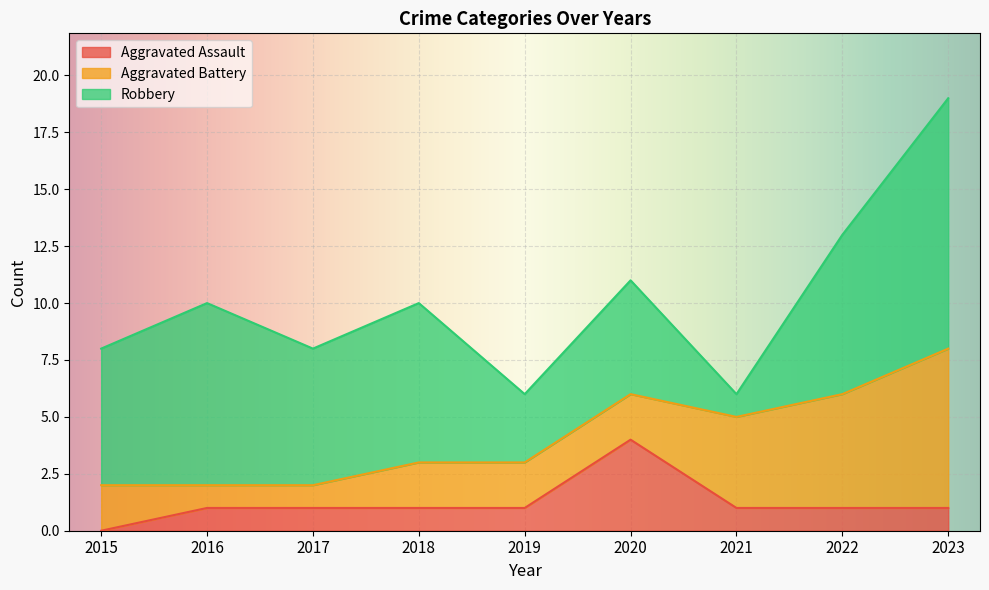

Which series changed the most between 2020 and 2021?

Robbery